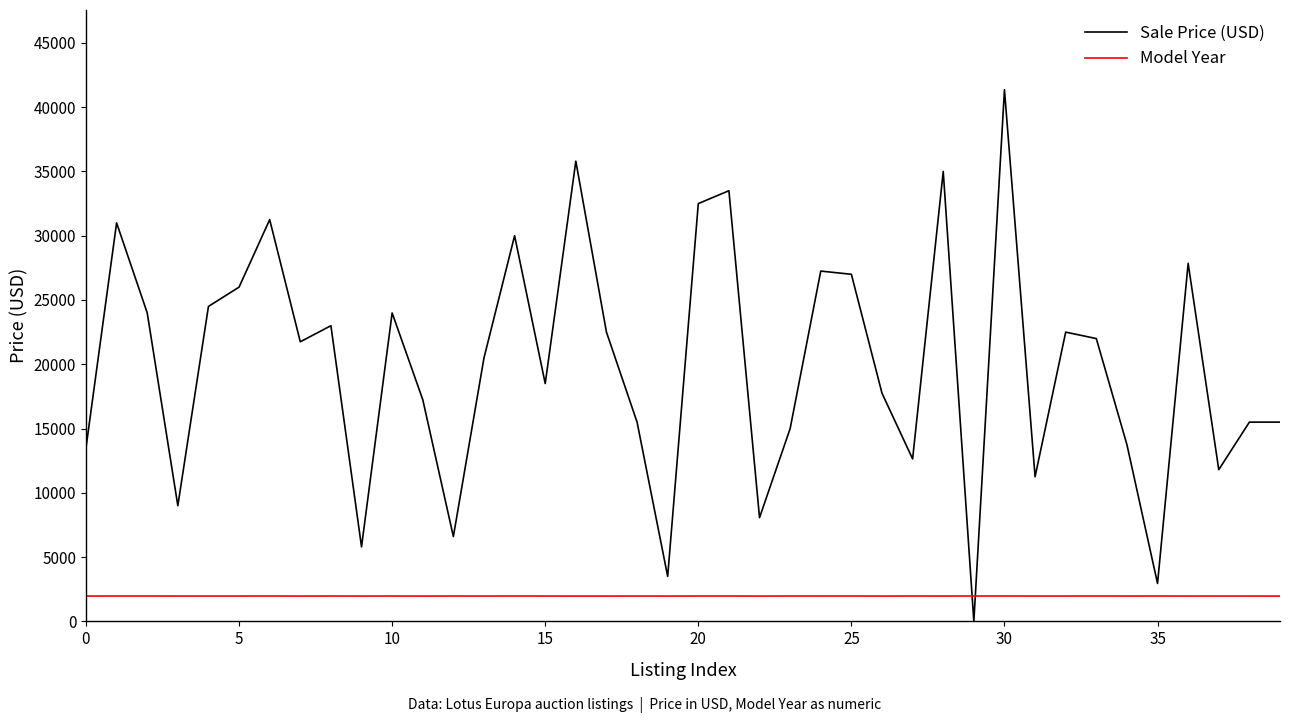

Which series has the largest range (max minus min)?

Sale Price (USD)